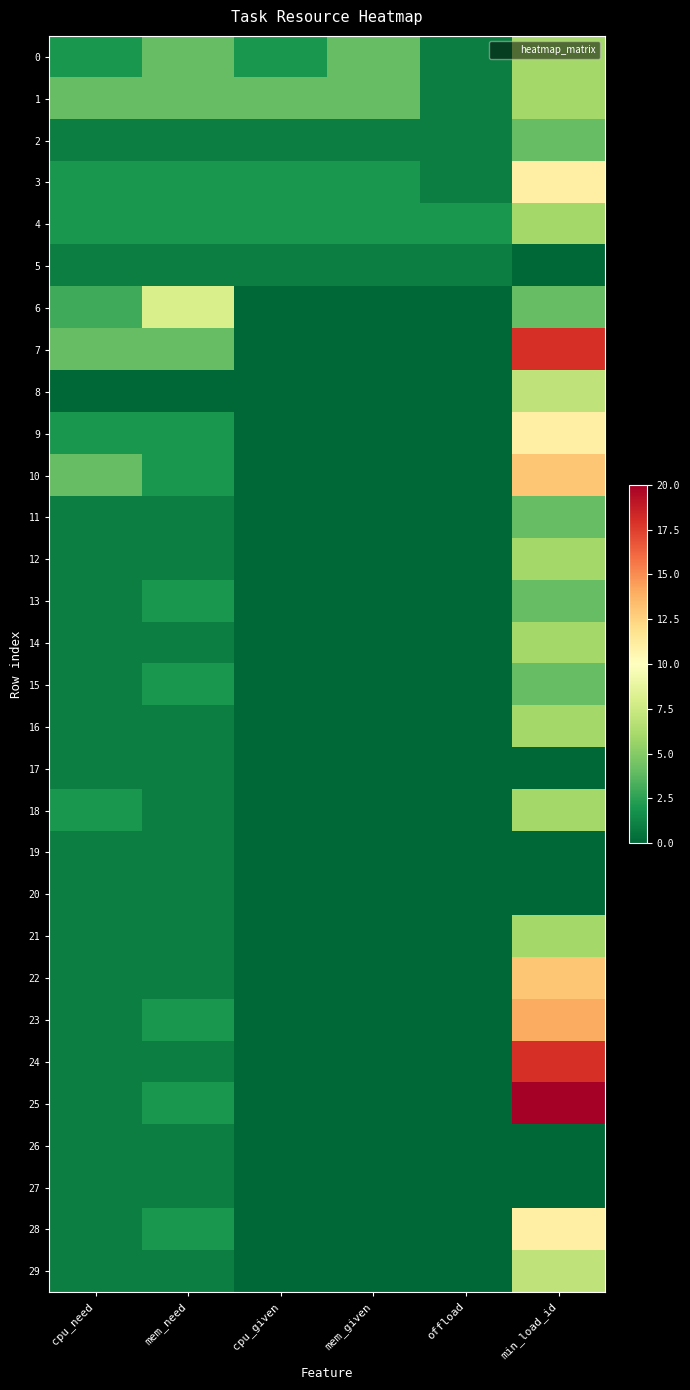

Reading right to left, extract all data points from this chart.

0: min_load_id=6	offload=1	mem_given=4	cpu_given=2	mem_need=4	cpu_need=2
1: min_load_id=6	offload=1	mem_given=4	cpu_given=4	mem_need=4	cpu_need=4
2: min_load_id=4	offload=1	mem_given=1	cpu_given=1	mem_need=1	cpu_need=1
3: min_load_id=11	offload=1	mem_given=2	cpu_given=2	mem_need=2	cpu_need=2
4: min_load_id=6	offload=2	mem_given=2	cpu_given=2	mem_need=2	cpu_need=2
5: min_load_id=0	offload=1	mem_given=1	cpu_given=1	mem_need=1	cpu_need=1
6: min_load_id=4	offload=0	mem_given=0	cpu_given=0	mem_need=8	cpu_need=3
7: min_load_id=18	offload=0	mem_given=0	cpu_given=0	mem_need=4	cpu_need=4
8: min_load_id=7	offload=0	mem_given=0	cpu_given=0	mem_need=0	cpu_need=0
9: min_load_id=11	offload=0	mem_given=0	cpu_given=0	mem_need=2	cpu_need=2
10: min_load_id=13	offload=0	mem_given=0	cpu_given=0	mem_need=2	cpu_need=4
11: min_load_id=4	offload=0	mem_given=0	cpu_given=0	mem_need=1	cpu_need=1
12: min_load_id=6	offload=0	mem_given=0	cpu_given=0	mem_need=1	cpu_need=1
13: min_load_id=4	offload=0	mem_given=0	cpu_given=0	mem_need=2	cpu_need=1
14: min_load_id=6	offload=0	mem_given=0	cpu_given=0	mem_need=1	cpu_need=1
15: min_load_id=4	offload=0	mem_given=0	cpu_given=0	mem_need=2	cpu_need=1
16: min_load_id=6	offload=0	mem_given=0	cpu_given=0	mem_need=1	cpu_need=1
17: min_load_id=0	offload=0	mem_given=0	cpu_given=0	mem_need=1	cpu_need=1
18: min_load_id=6	offload=0	mem_given=0	cpu_given=0	mem_need=1	cpu_need=2
19: min_load_id=0	offload=0	mem_given=0	cpu_given=0	mem_need=1	cpu_need=1
20: min_load_id=0	offload=0	mem_given=0	cpu_given=0	mem_need=1	cpu_need=1
21: min_load_id=6	offload=0	mem_given=0	cpu_given=0	mem_need=1	cpu_need=1
22: min_load_id=13	offload=0	mem_given=0	cpu_given=0	mem_need=1	cpu_need=1
23: min_load_id=14	offload=0	mem_given=0	cpu_given=0	mem_need=2	cpu_need=1
24: min_load_id=18	offload=0	mem_given=0	cpu_given=0	mem_need=1	cpu_need=1
25: min_load_id=20	offload=0	mem_given=0	cpu_given=0	mem_need=2	cpu_need=1
26: min_load_id=0	offload=0	mem_given=0	cpu_given=0	mem_need=1	cpu_need=1
27: min_load_id=0	offload=0	mem_given=0	cpu_given=0	mem_need=1	cpu_need=1
28: min_load_id=11	offload=0	mem_given=0	cpu_given=0	mem_need=2	cpu_need=1
29: min_load_id=7	offload=0	mem_given=0	cpu_given=0	mem_need=1	cpu_need=1